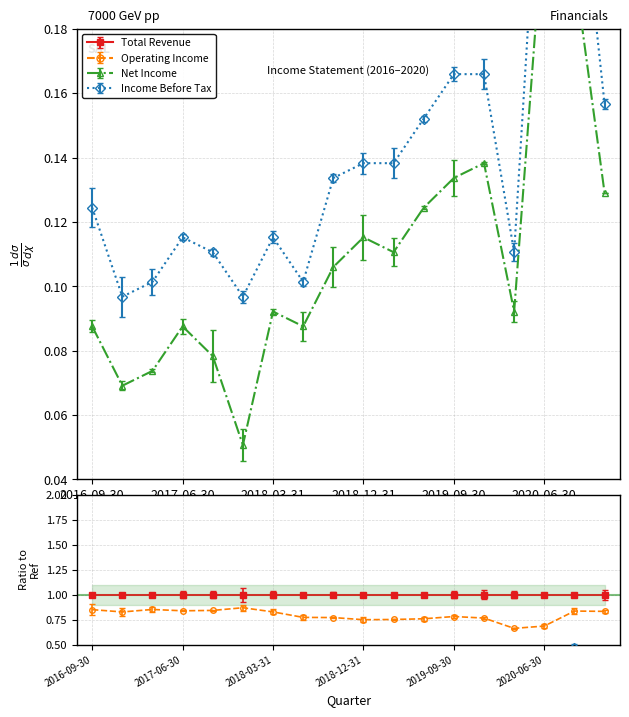

What is the average value of the Income Before Tax series?

0.1